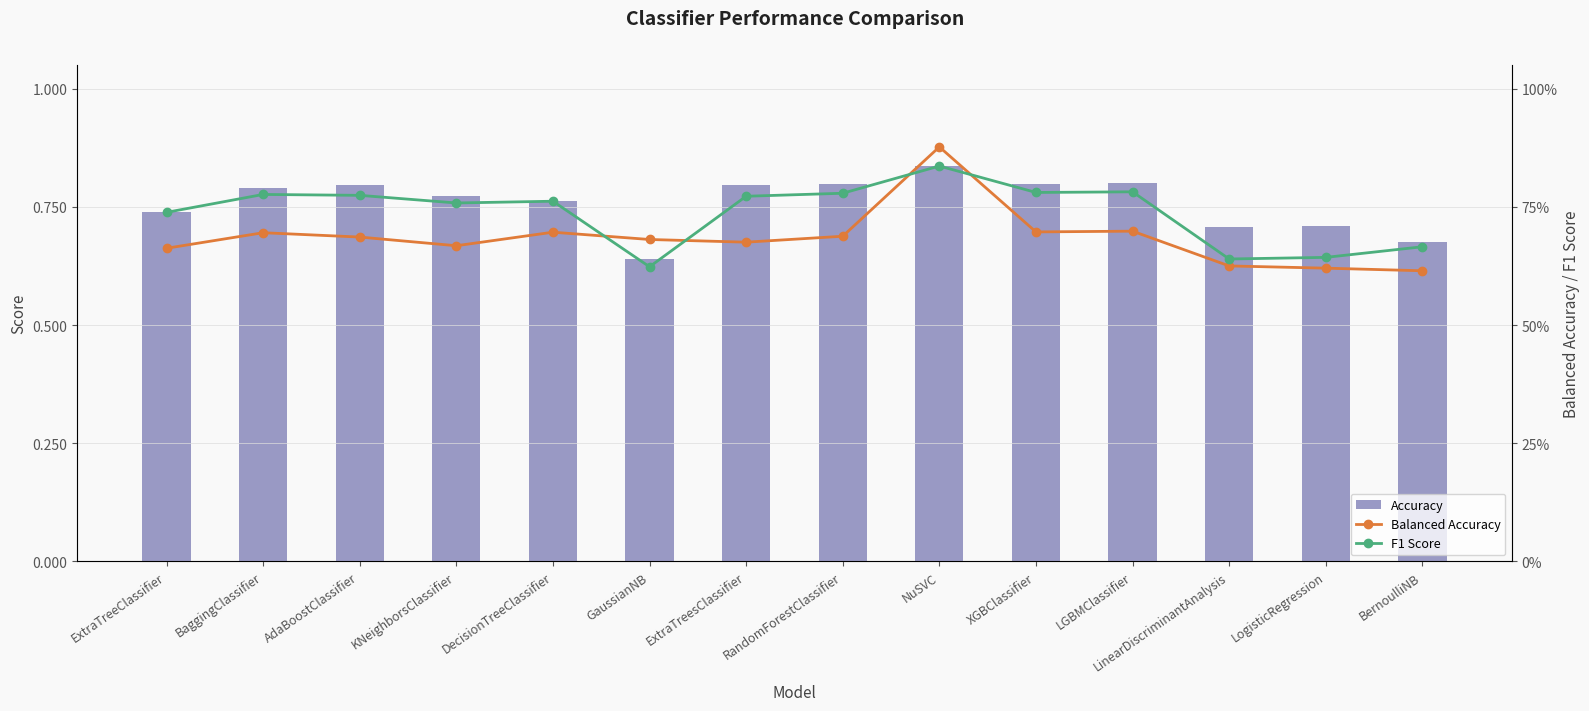

List the labels in order of Accuracy value, largest first.

NuSVC, LGBMClassifier, RandomForestClassifier, XGBClassifier, AdaBoostClassifier, ExtraTreesClassifier, BaggingClassifier, KNeighborsClassifier, DecisionTreeClassifier, ExtraTreeClassifier, LogisticRegression, LinearDiscriminantAnalysis, BernoulliNB, GaussianNB